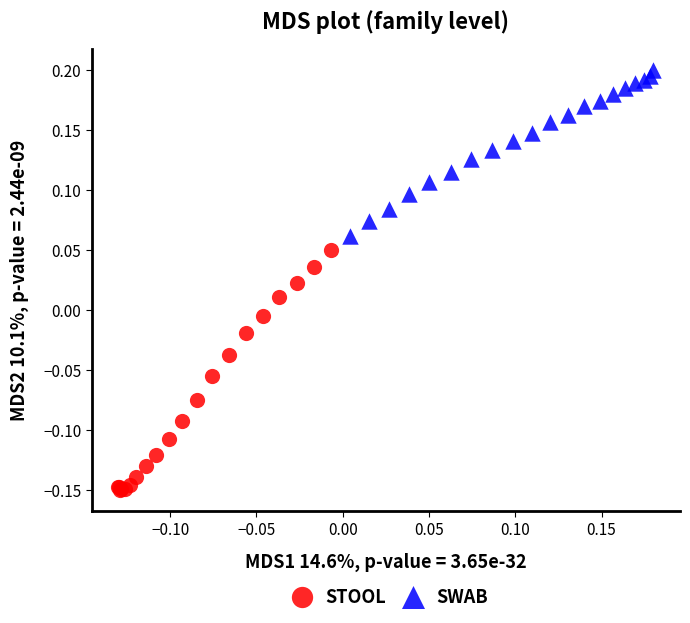

Which series reaches the minimum Y coordinate?

STOOL